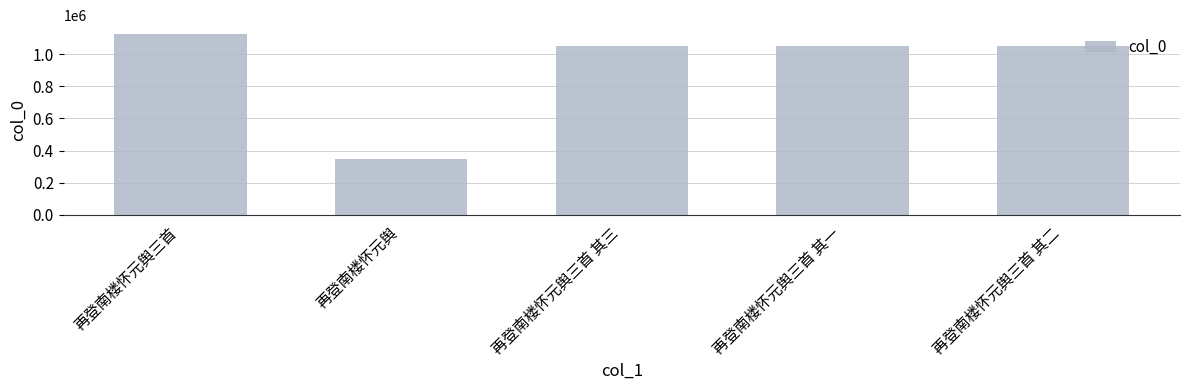

What position from the left is 再登南楼怀元舆三首 其二?

5